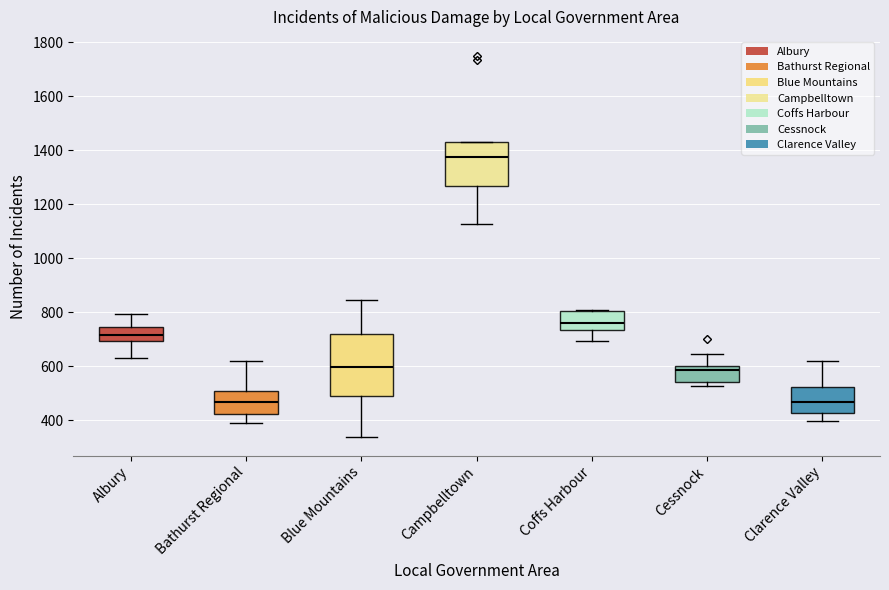

Where does the median line of the box for Bathurst Regional sit on the y-axis? The values are not printed on the chart, so give them approximately, as read against the axis.

460